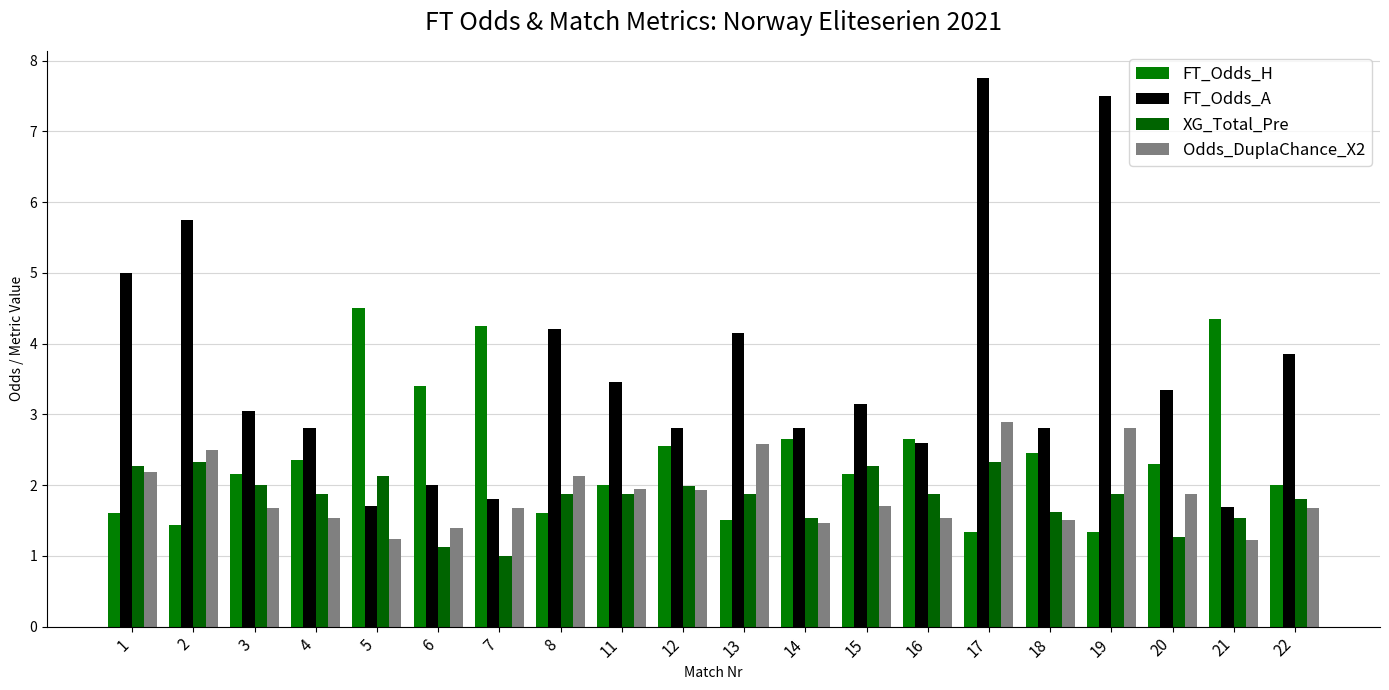

At how many categories does at least one series exceed 7?

2